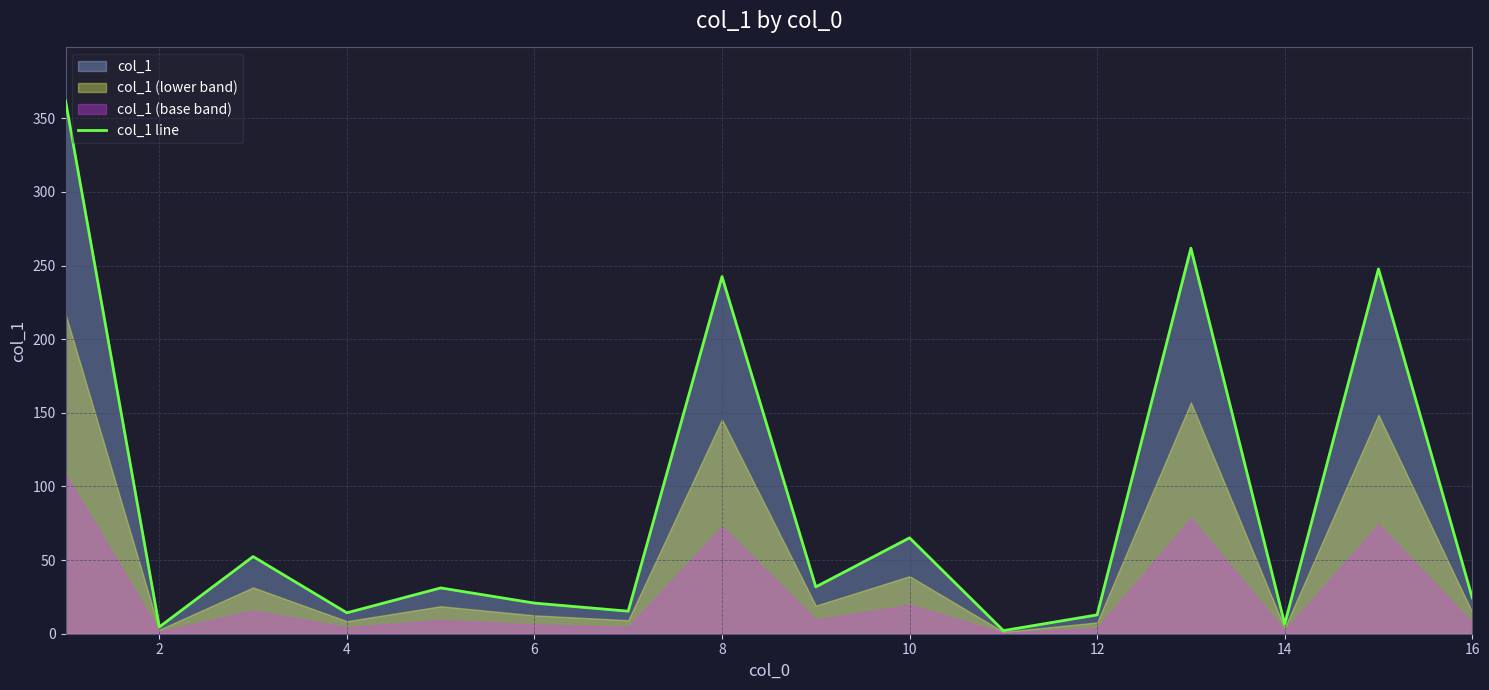

How many values exceed 31?

8